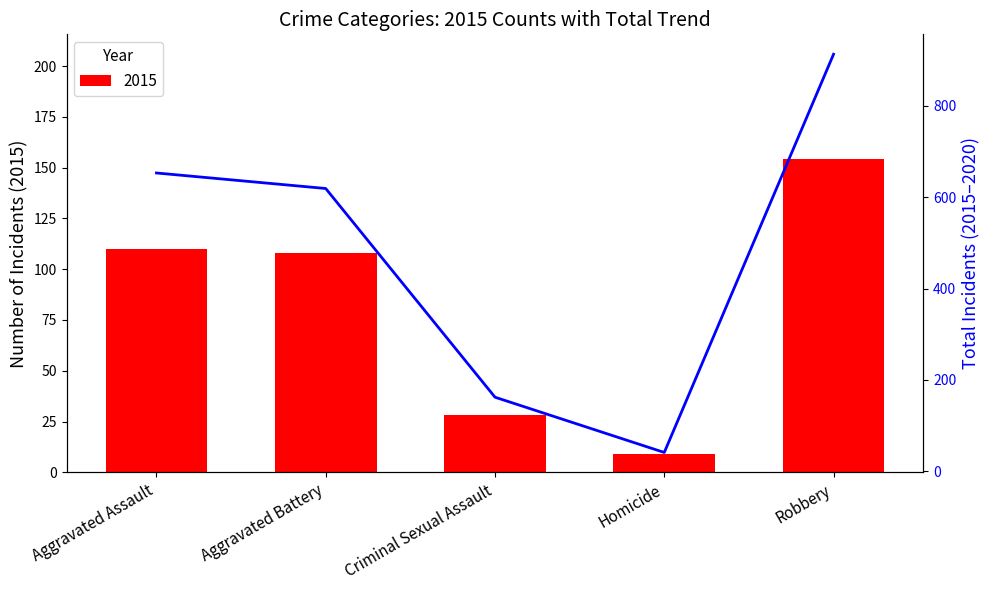

Reading left to right, transcribe all the data shown in this chart.

653	619	162	41	913